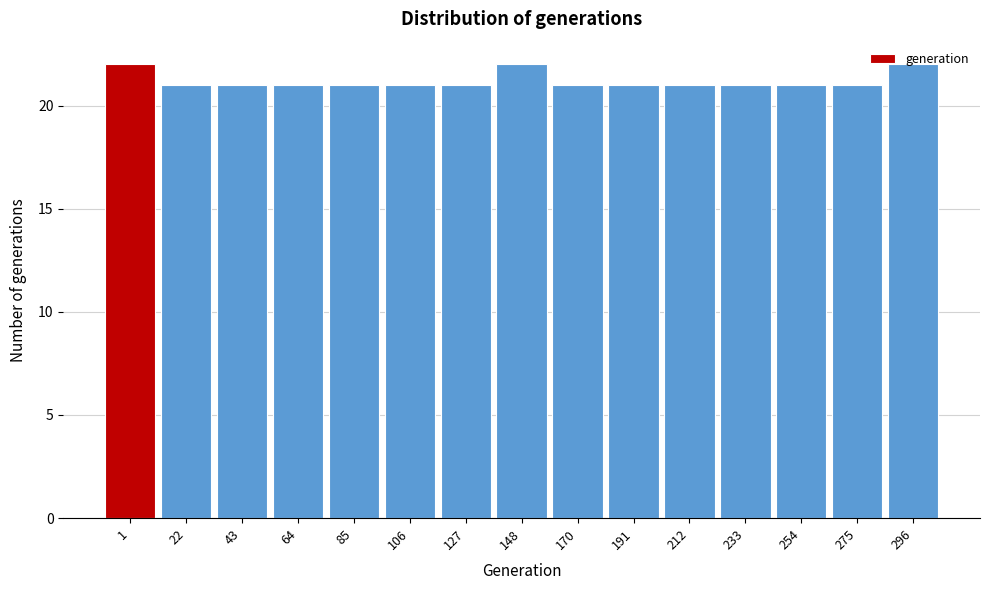

The value at 85 is 6. True or false?

False